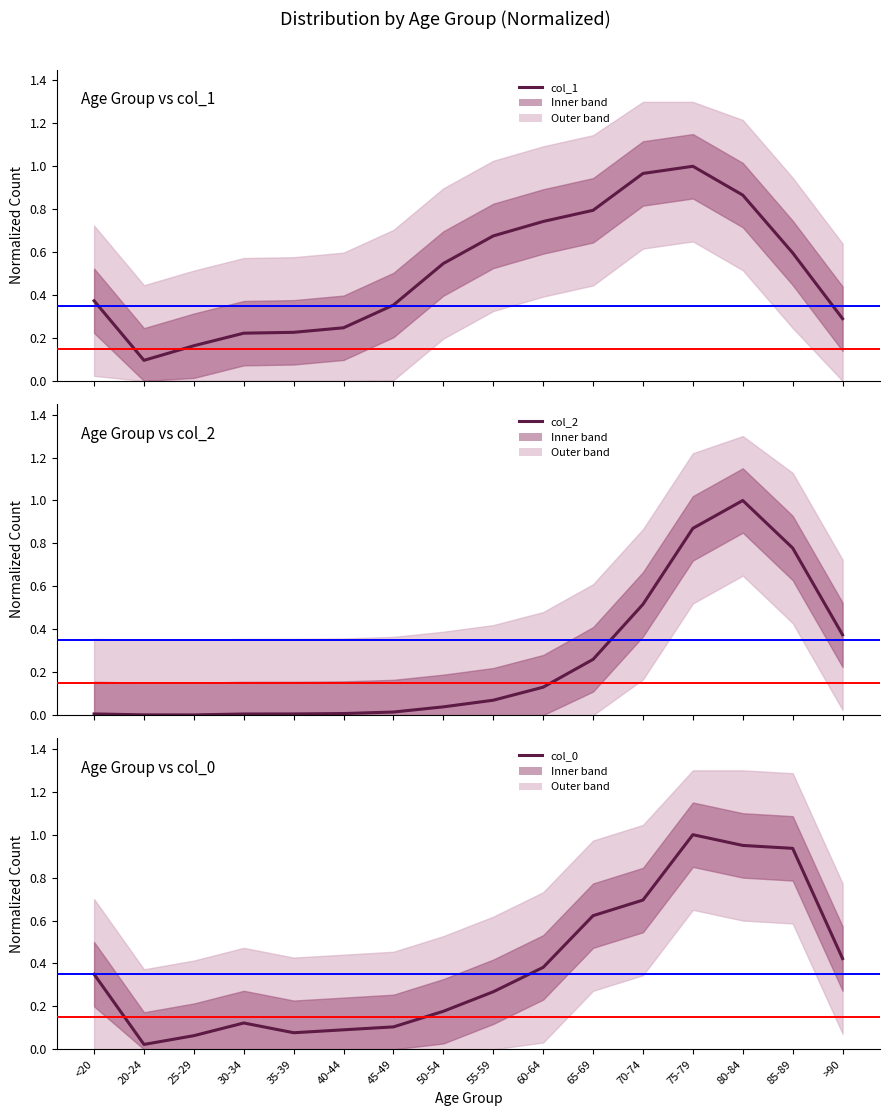

What position from the left is 85-89?

15